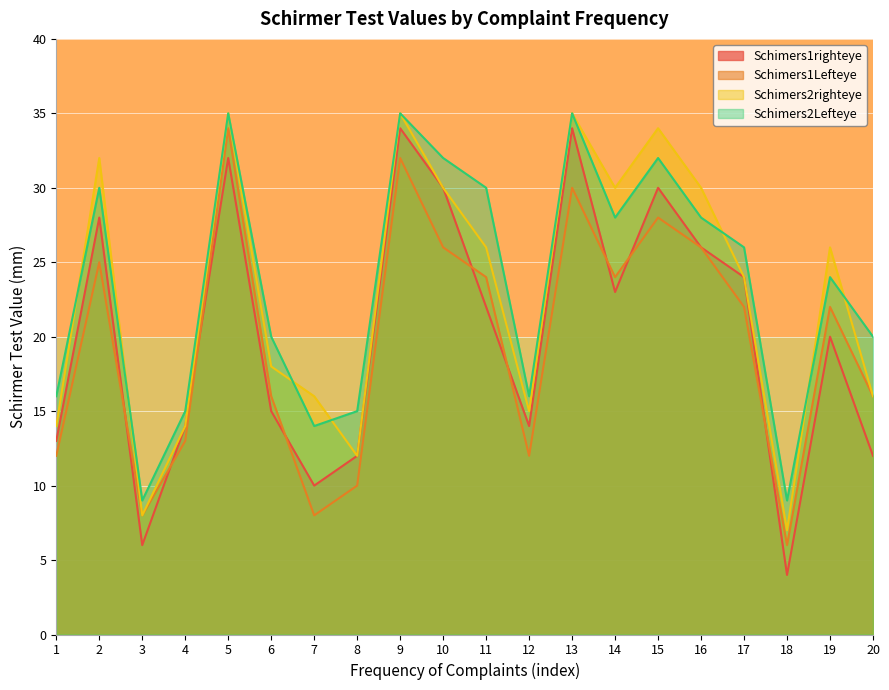

What are all the series names shown in the legend?

Schimers1righteye, Schimers1Lefteye, Schimers2righteye, Schimers2Lefteye